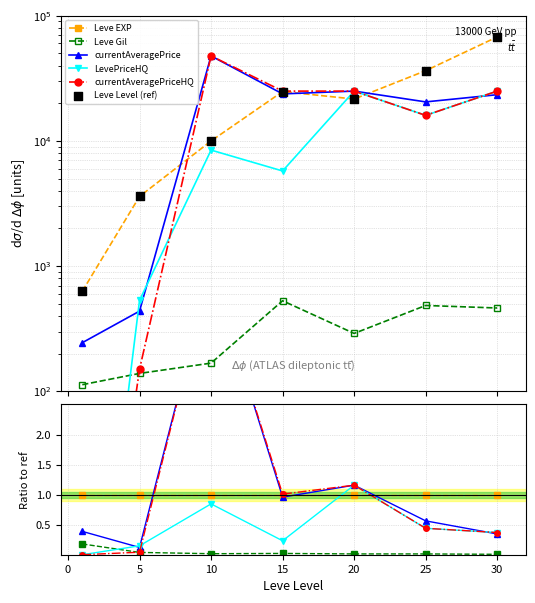

Which series has the widest spread of Y values?

Leve Level (ref)